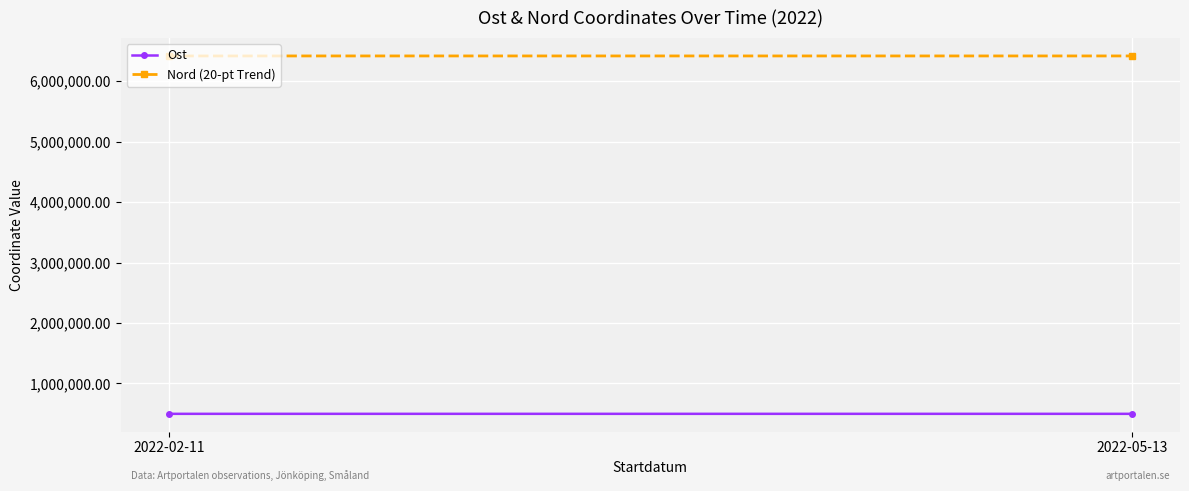

What is the difference between the Nord (20-pt Trend) values at 2022-05-13 and 2022-02-11?

17.6